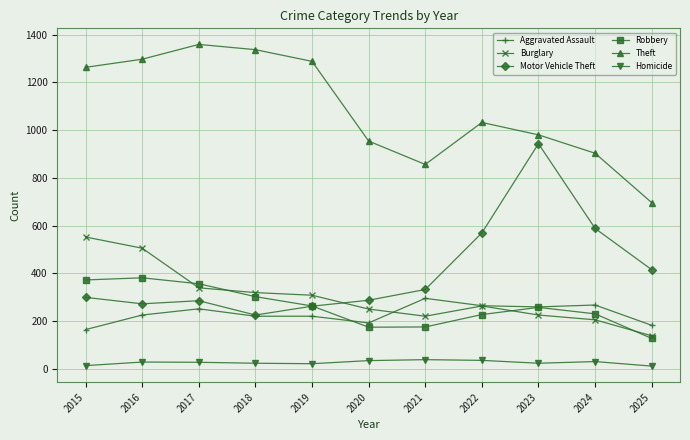

How many data points in Aggravated Assault are less than 225?

5